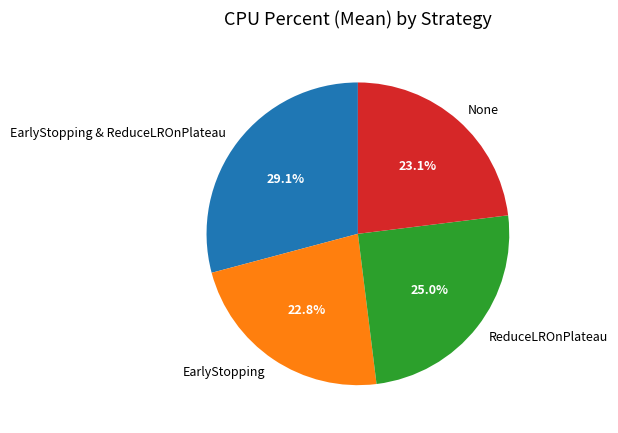

Does any single category account for the majority?

No